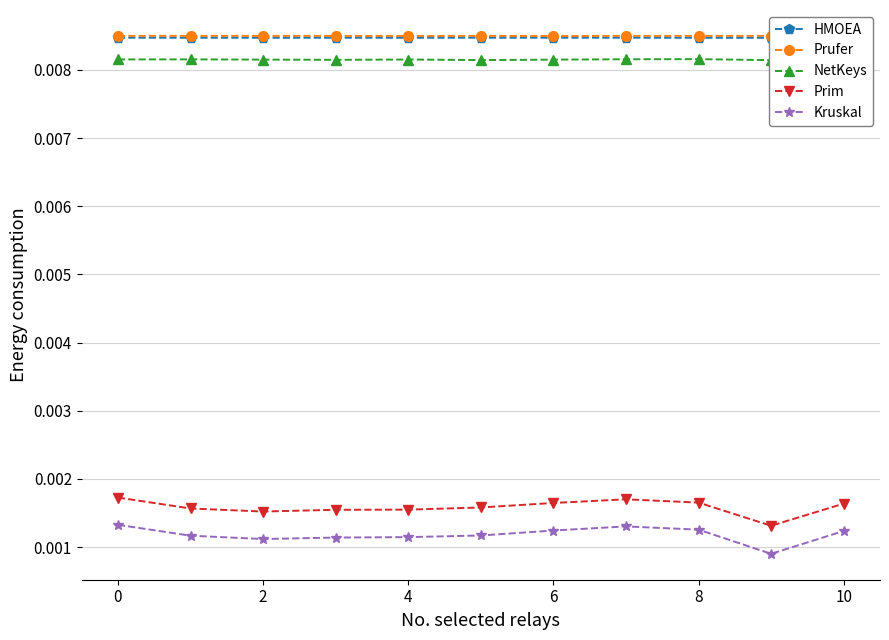

Count the Prim values in the range 0 to 1.

11